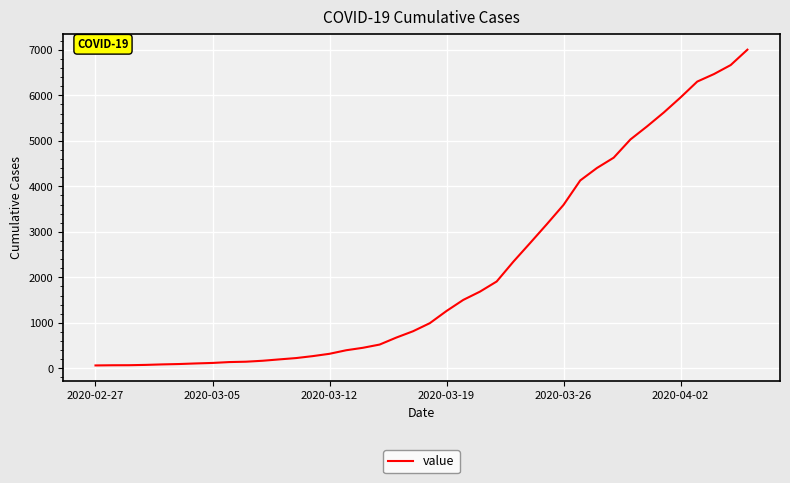

What is the average value?

2144